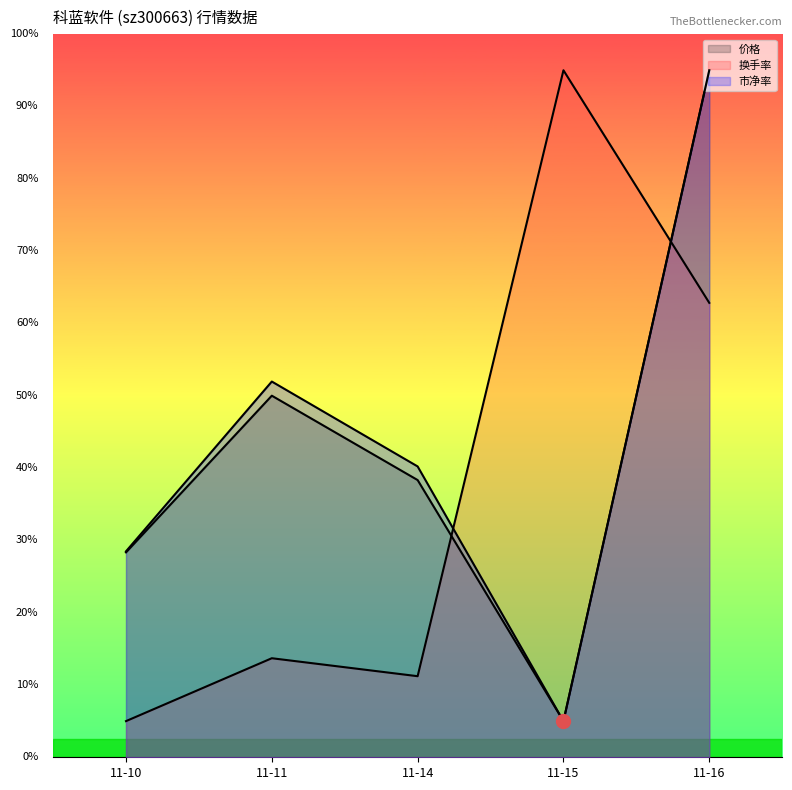

True or false: 市净率 and 价格 intersect in this chart.

False